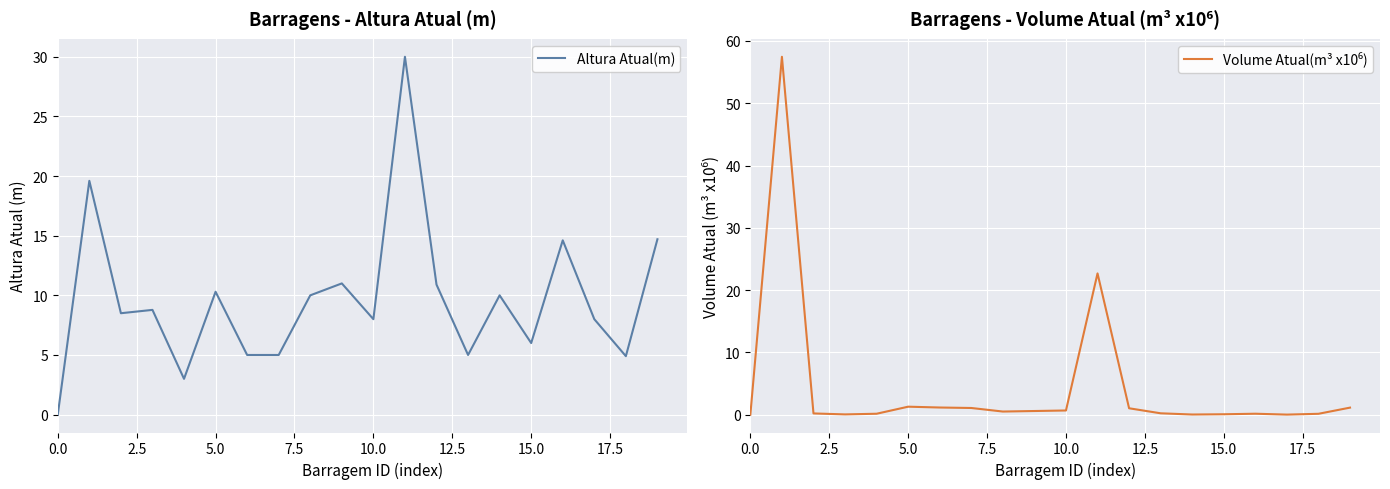

After their last crossing, which series has the higher values: Altura Atual(m) or Volume Atual(m³ x10⁶)?

Altura Atual(m)